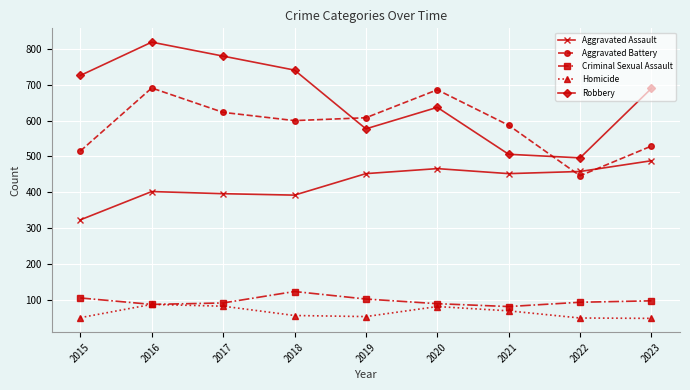

Count the number of categories in the chart.

9